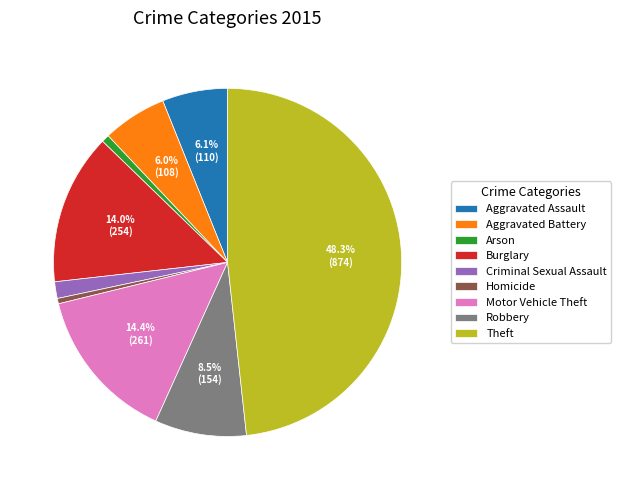

Which category has the biggest portion of the pie?

Theft